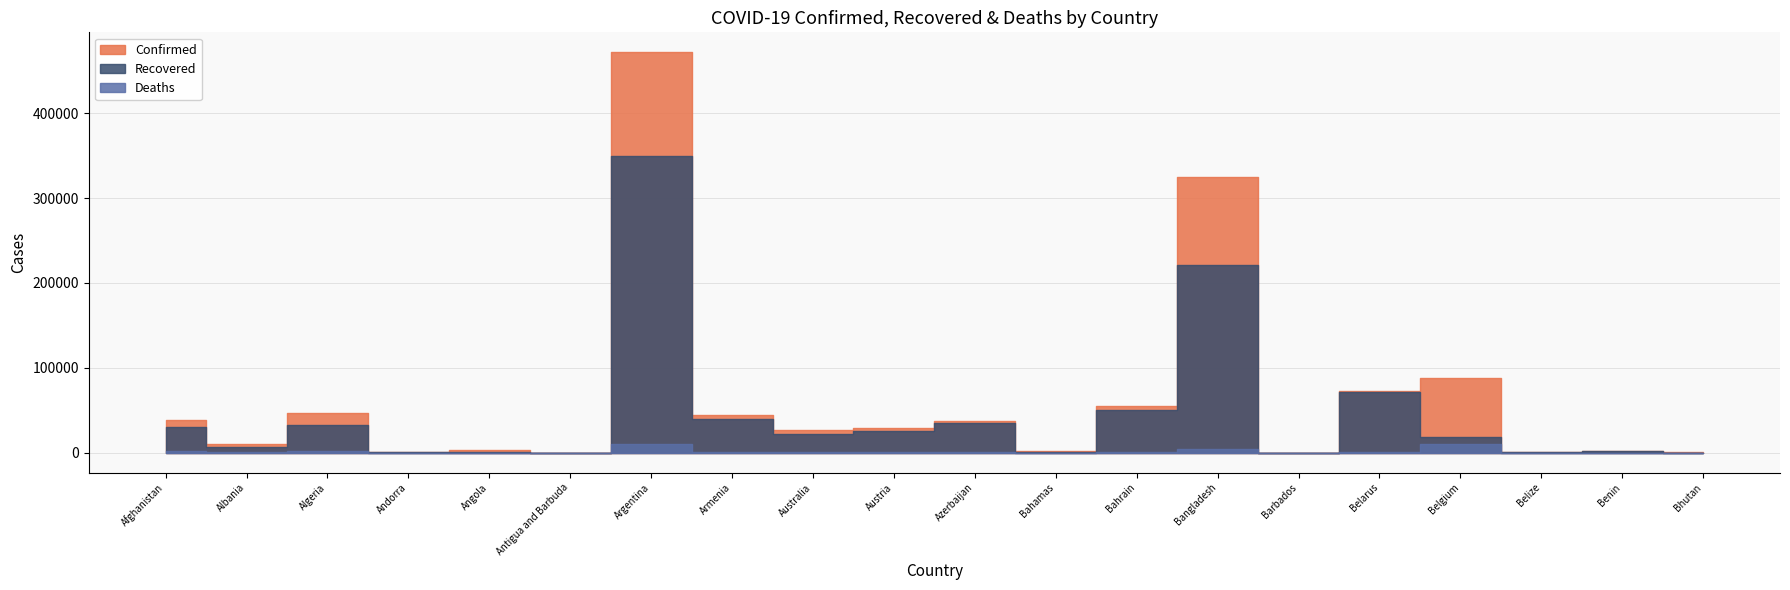

How many positive values does the Deaths series have?

19